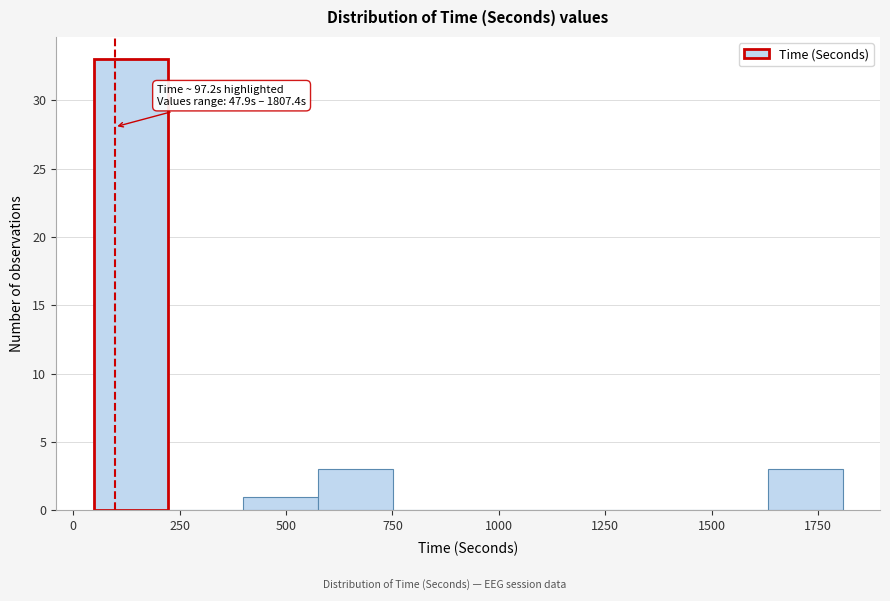

Around what value on the x-axis is the tallest bar? Give the approximate position of its centre, as read against the axis.

150